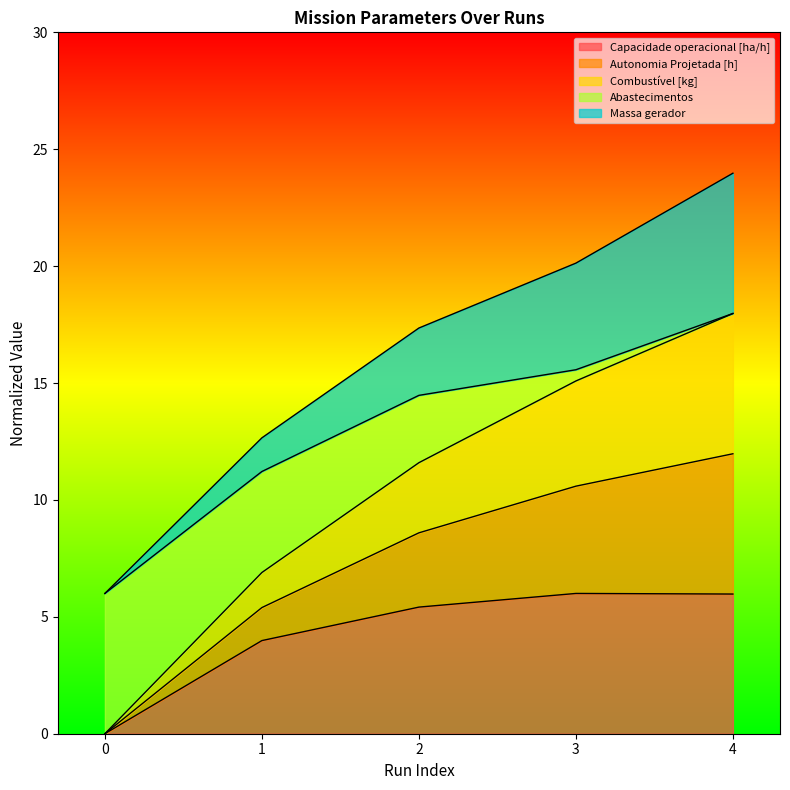

What is the difference between the highest and lowest values at 0?

6.0